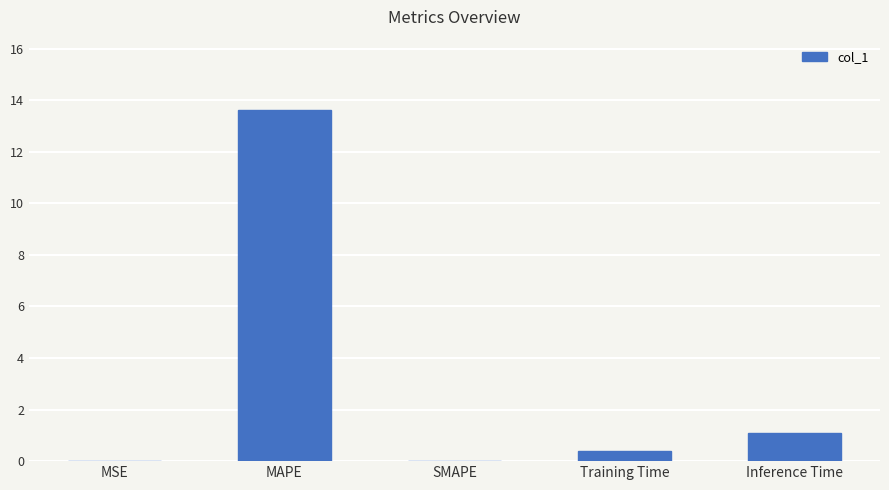

The value at Training Time is 0.4. True or false?

True